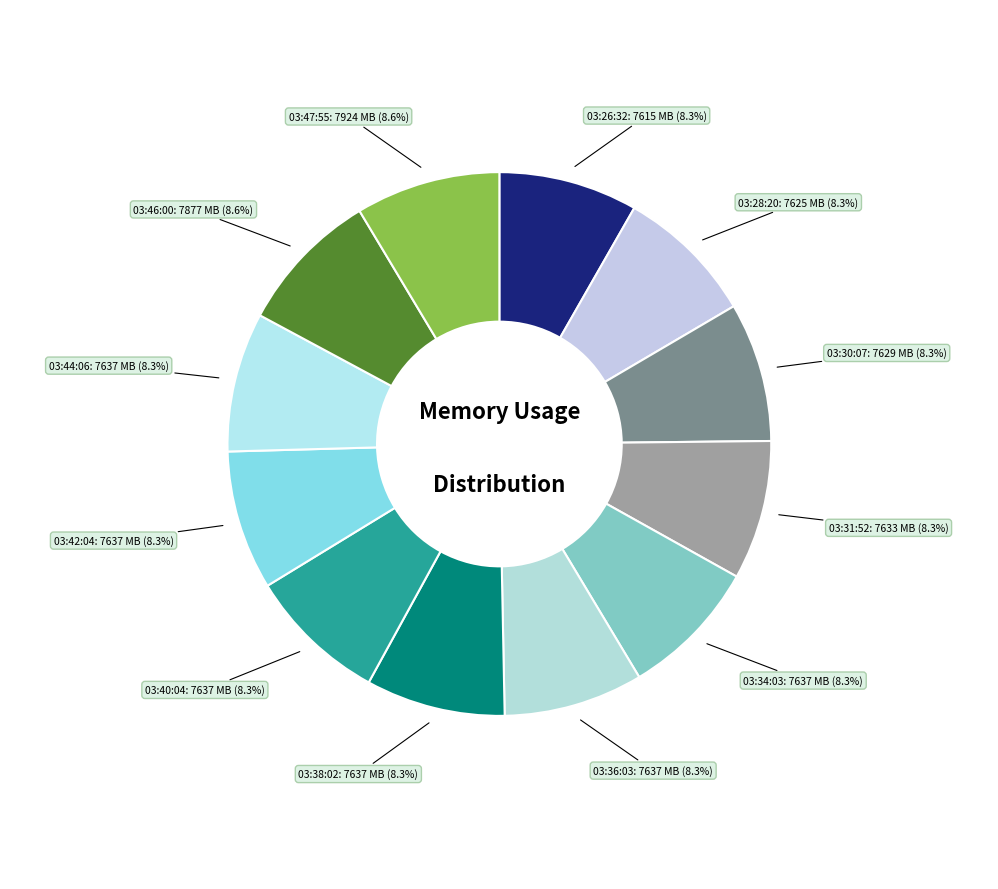

What is the largest slice in the pie chart?

03:47:55